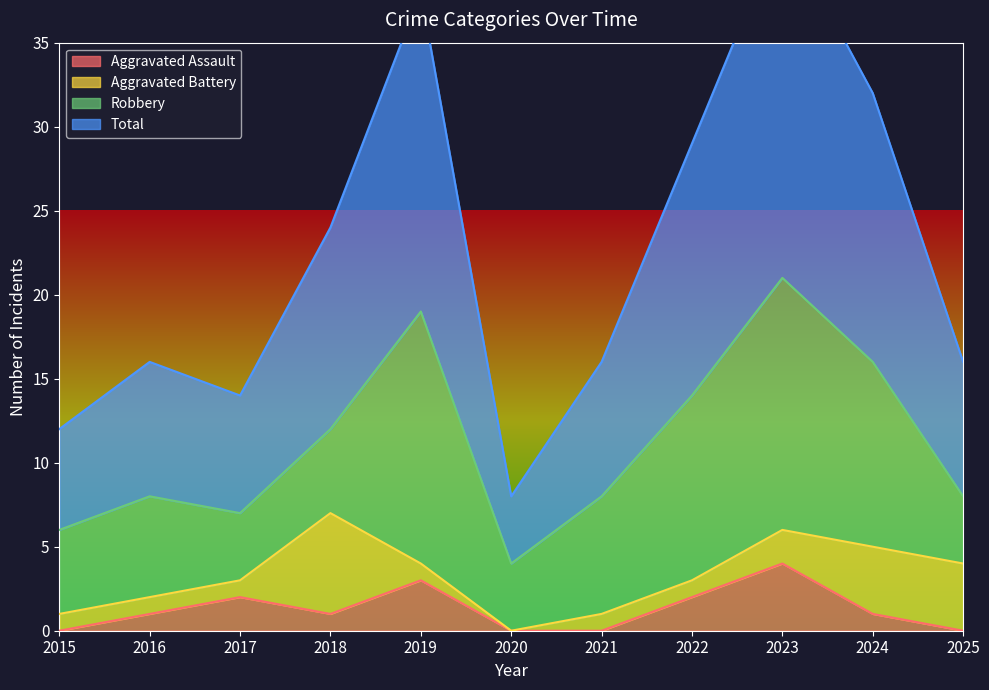

True or false: Aggravated Assault and Total intersect in this chart.

False